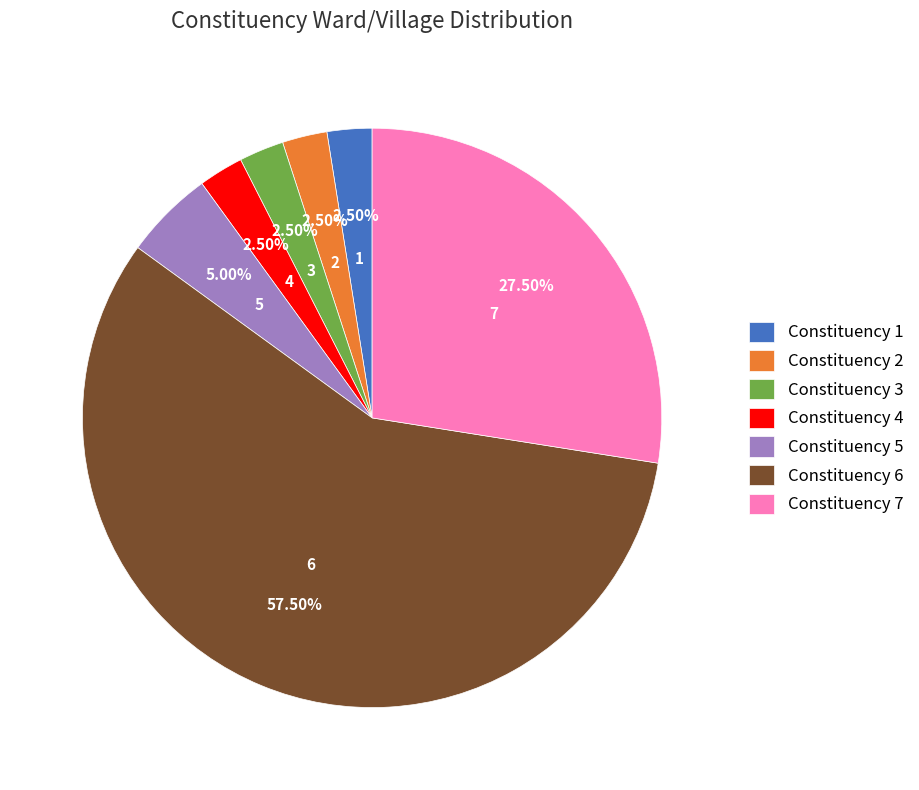

Is Constituency 4 the majority of the pie?

No